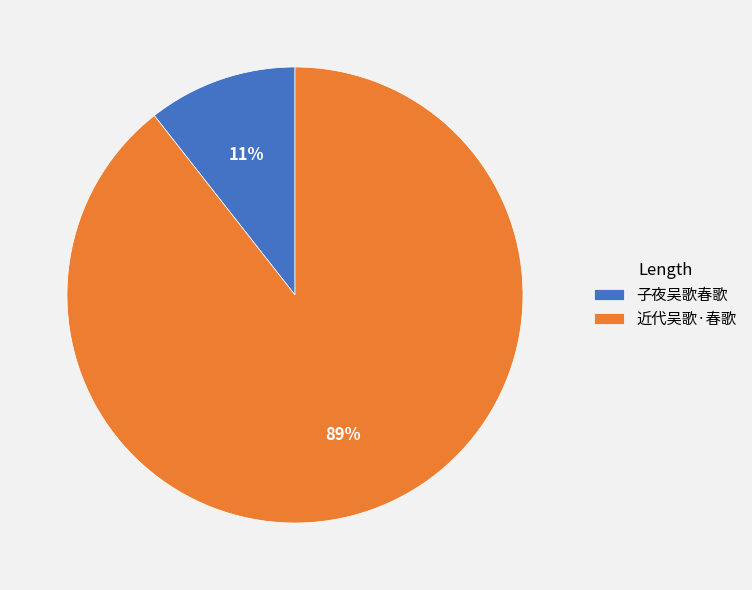

True or false: 子夜吴歌春歌 accounts for 1% of the total.

False